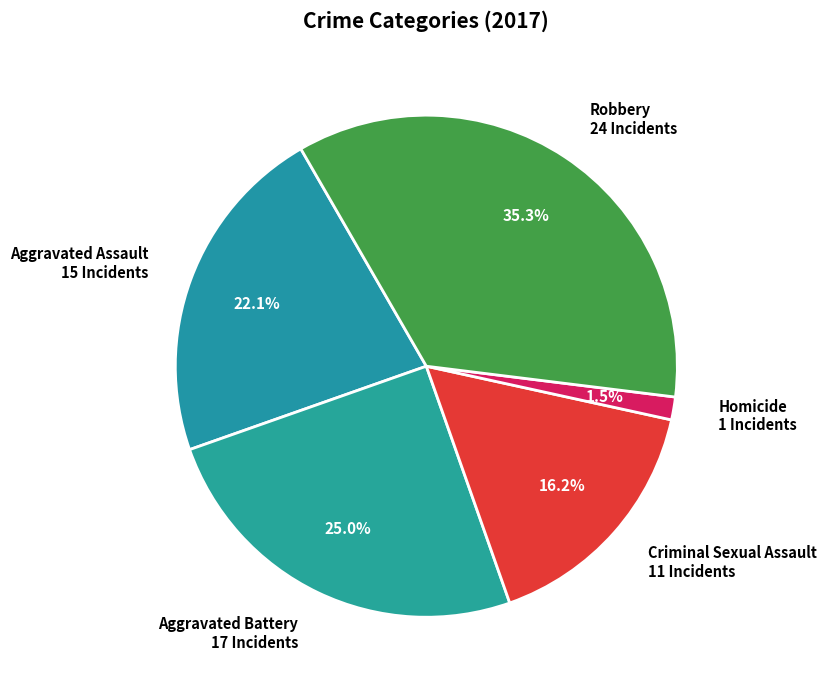

What is the smallest slice in the pie chart?

Homicide